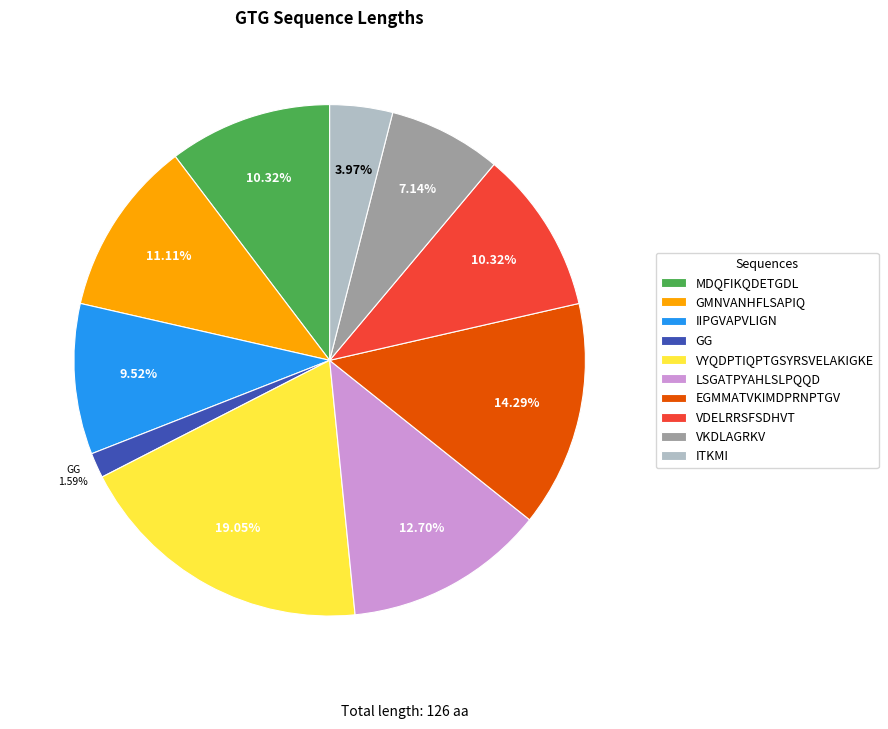

How many segments does this pie chart have?

10